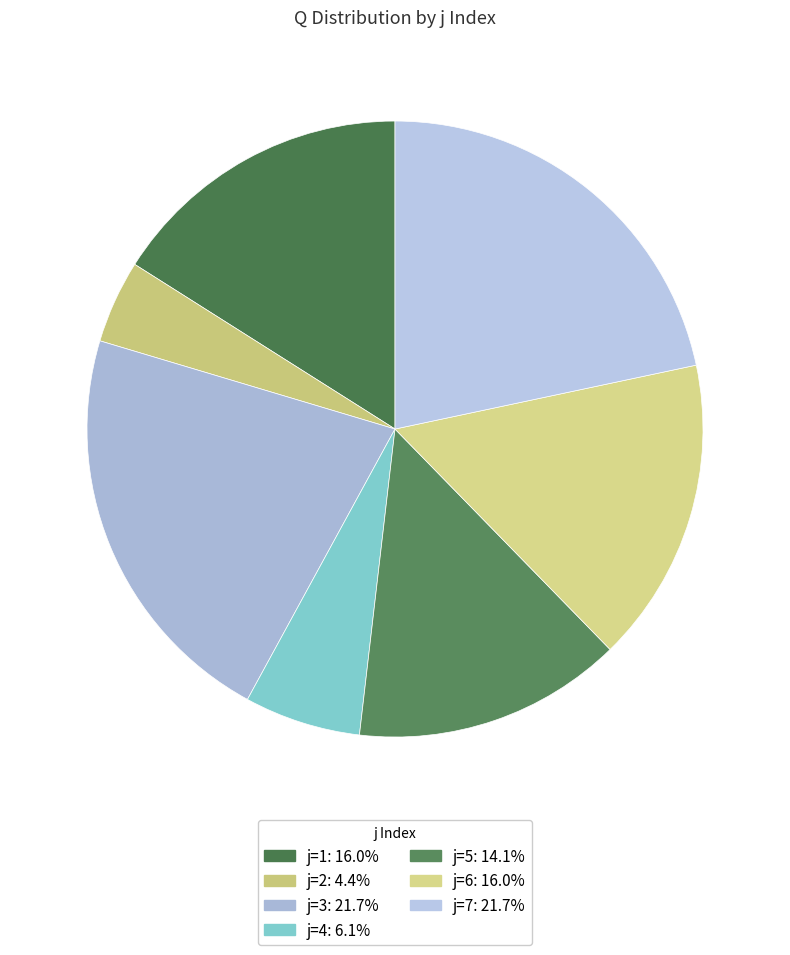

Rank the categories by value from lowest to highest.

2, 4, 5, 6, 1, 3, 7